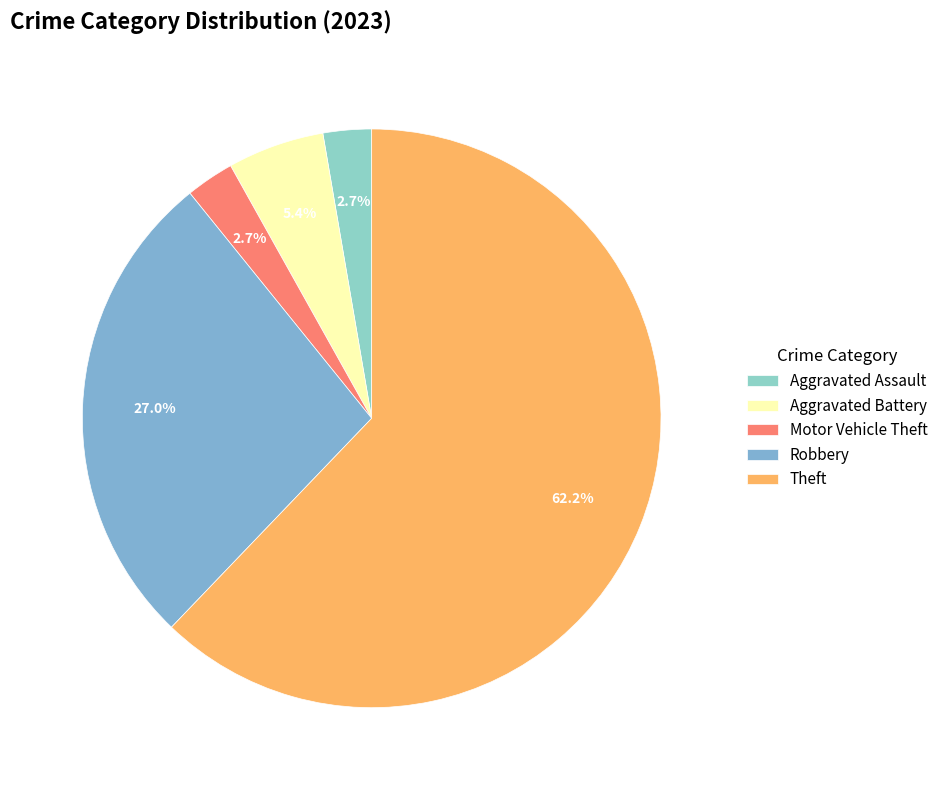

True or false: Aggravated Battery accounts for 5% of the total.

True